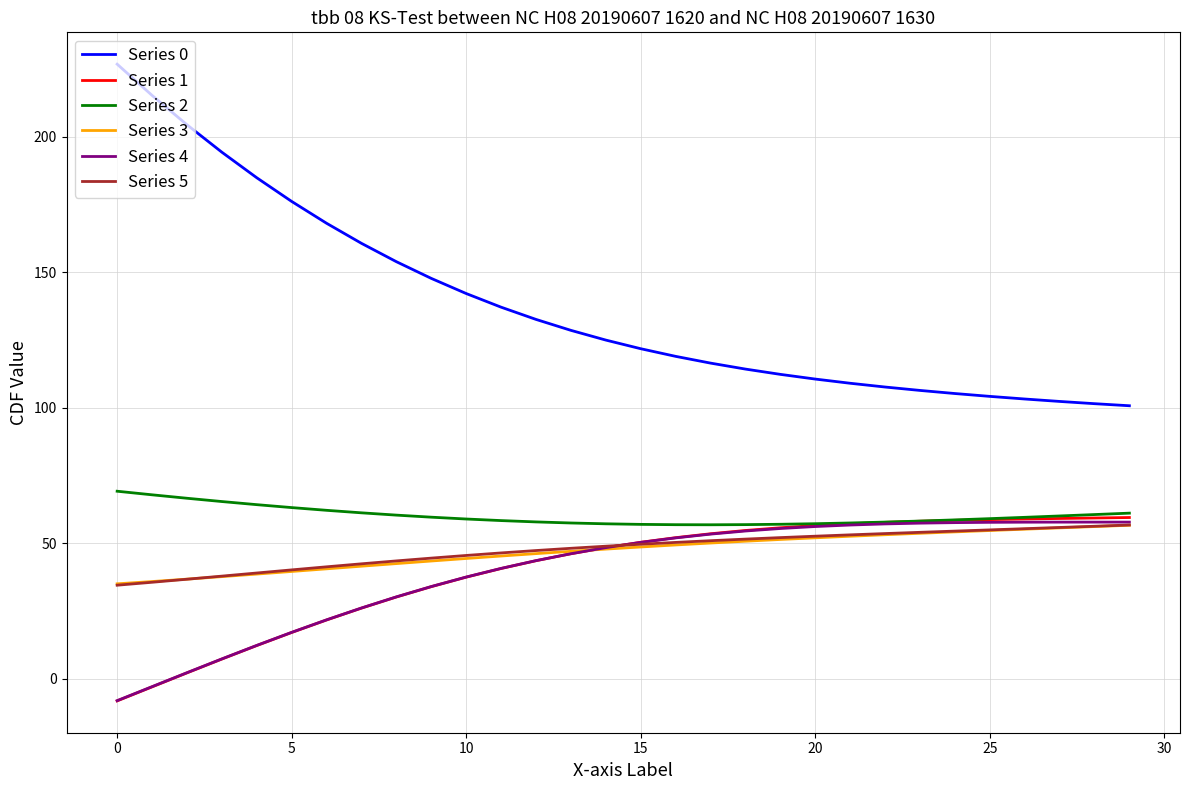

Which series has the widest spread of values?

Series 0